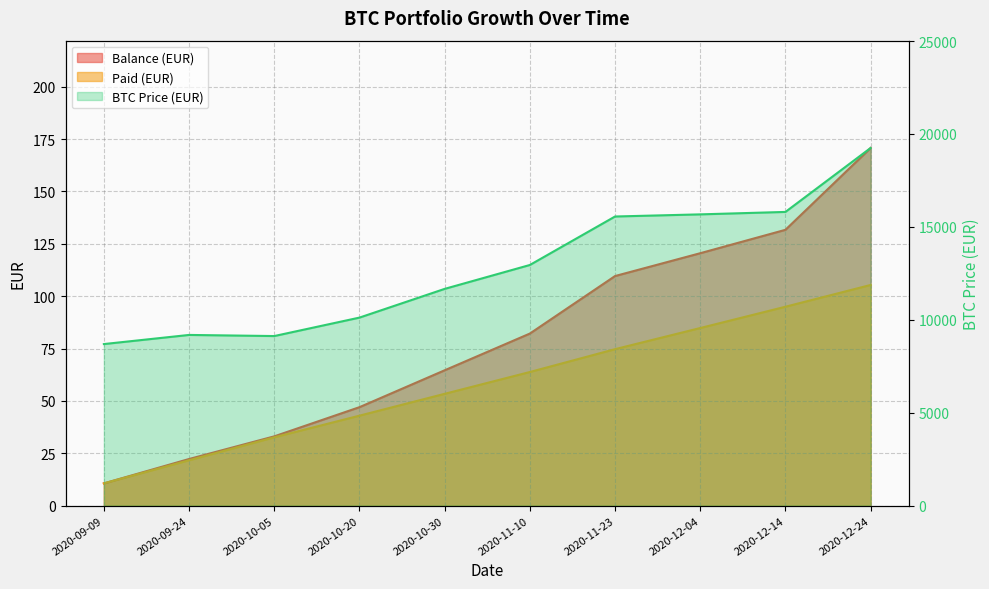

The Balance (EUR) series shows 131.7 at 2020-12-14. True or false?

True